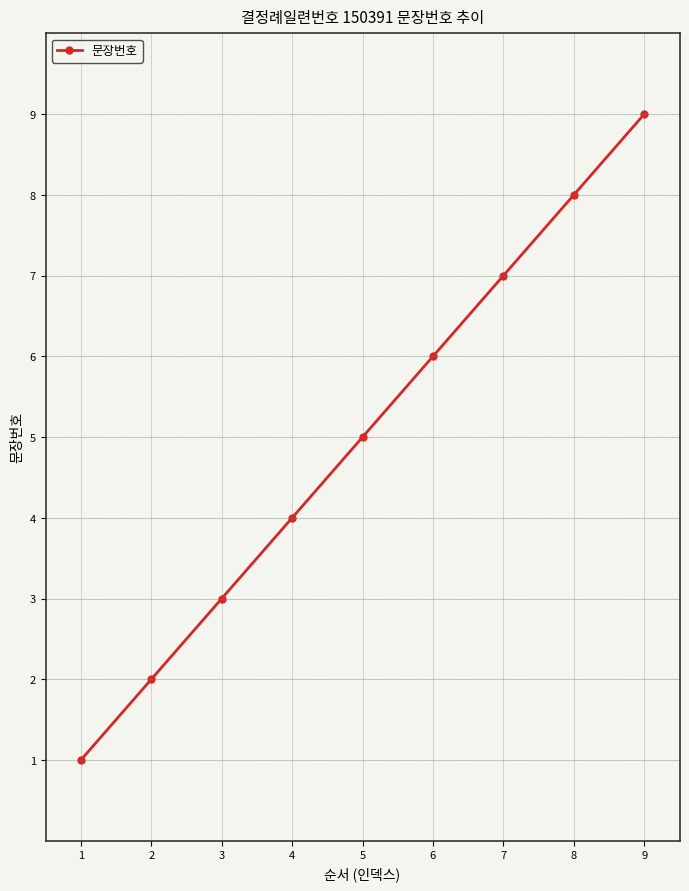

Does the chart have visible grid lines?

Yes